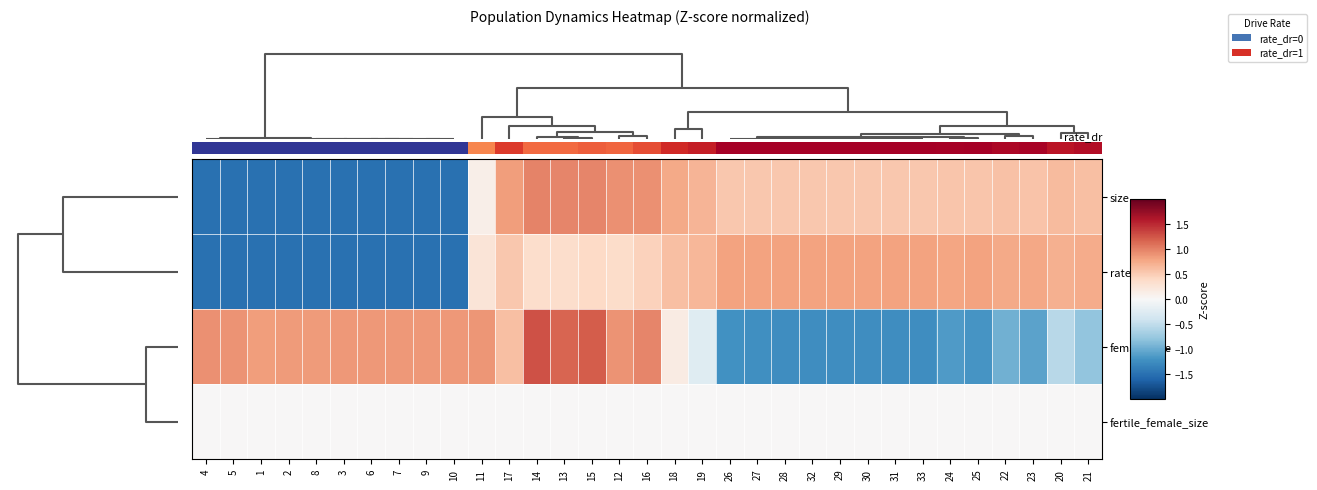

Count the number of categories in the chart.

33